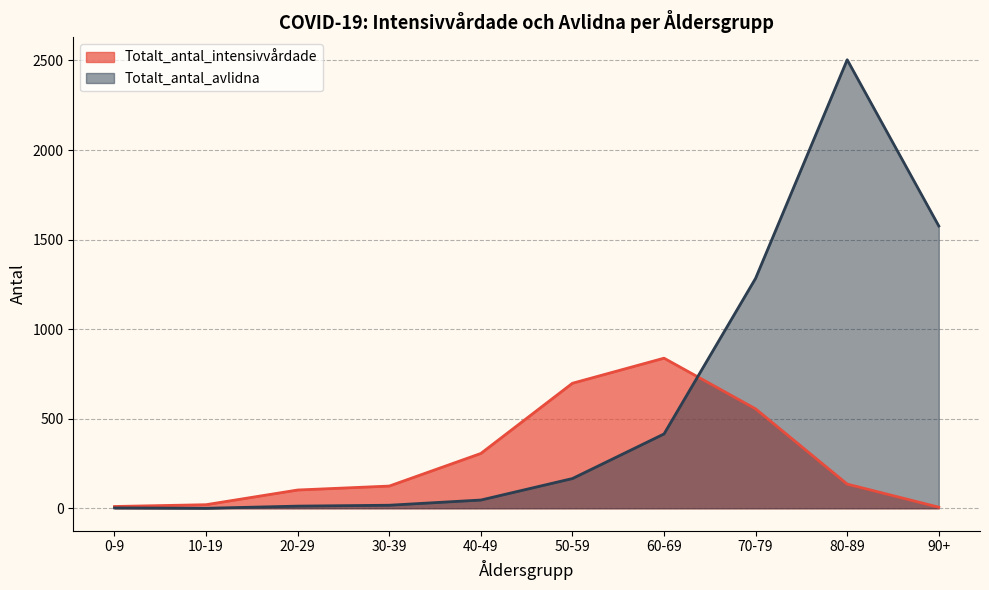

How many positive values does the Totalt_antal_avlidna series have?

9